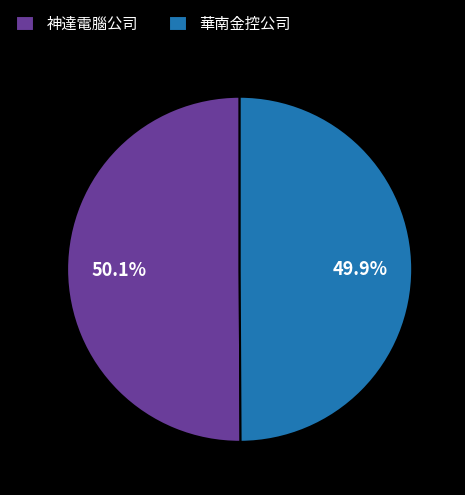

How many segments does this pie chart have?

2